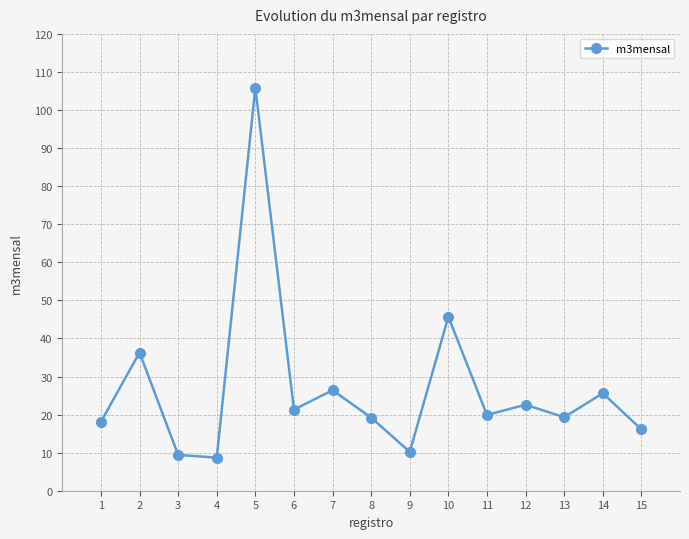

Approximately how many times larger is the value at 13 compared to 5?

0.2